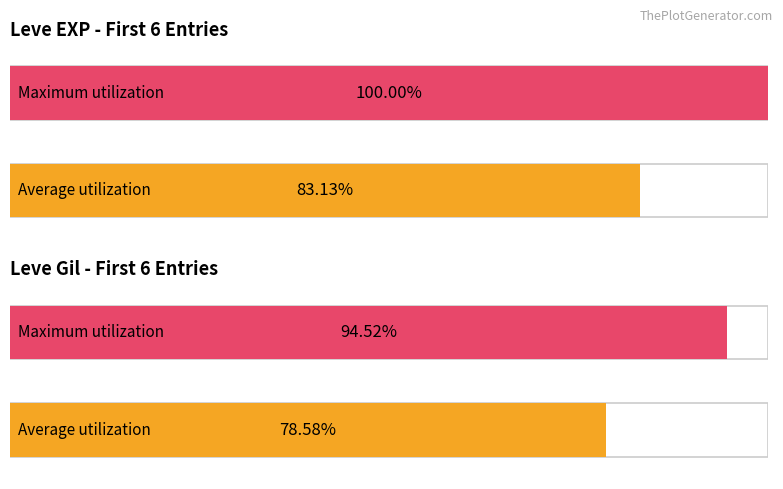

Which series has the widest spread of values?

Leve EXP